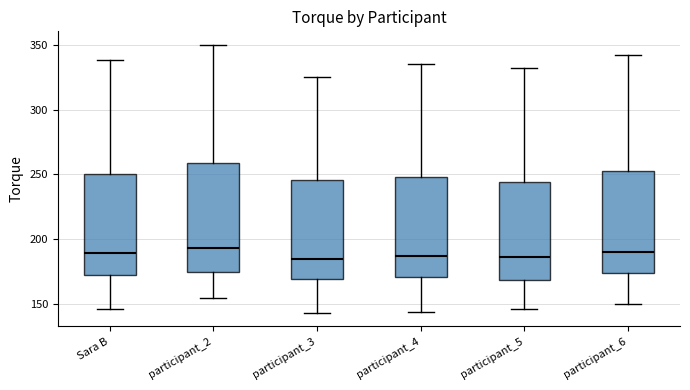

Reading left to right, read every box against the y-axis: the position of its median line, the range the box covers, and the ends of its whiskers. The values are not printed on the chart, so give them approximately, as read against the axis.

Sara B: median 190, box 175 to 250, whiskers 145 to 340
participant_2: median 195, box 175 to 260, whiskers 155 to 350
participant_3: median 185, box 170 to 245, whiskers 145 to 325
participant_4: median 185, box 170 to 250, whiskers 145 to 335
participant_5: median 185, box 170 to 245, whiskers 145 to 330
participant_6: median 190, box 175 to 255, whiskers 150 to 340